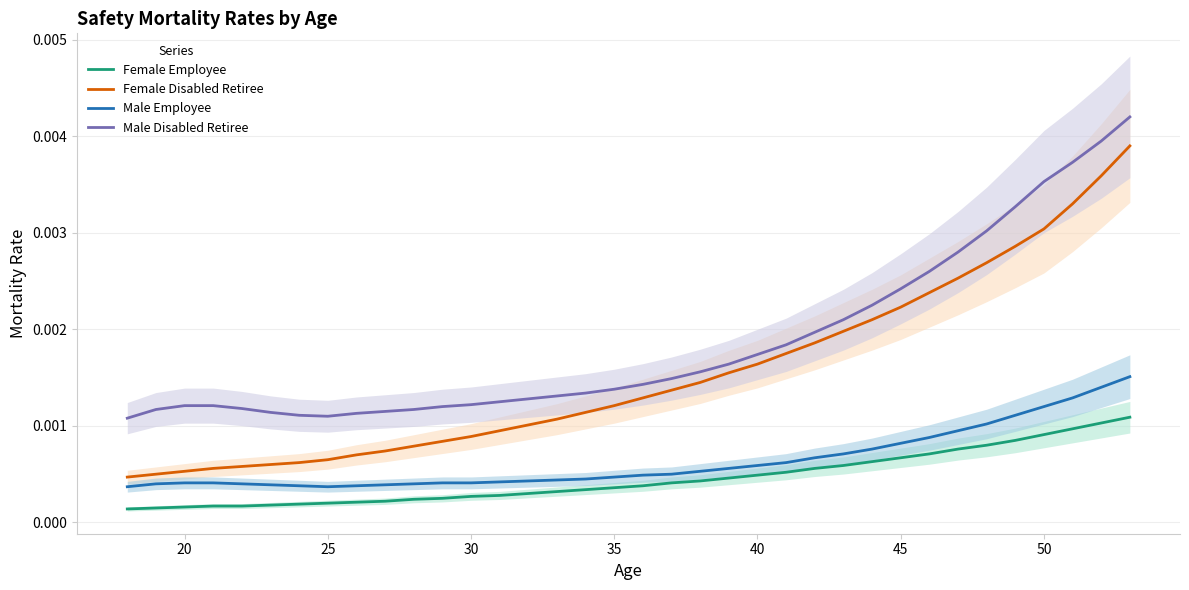

List the series in order of their peak value, highest first.

Male Disabled Retiree, Female Disabled Retiree, Male Employee, Female Employee